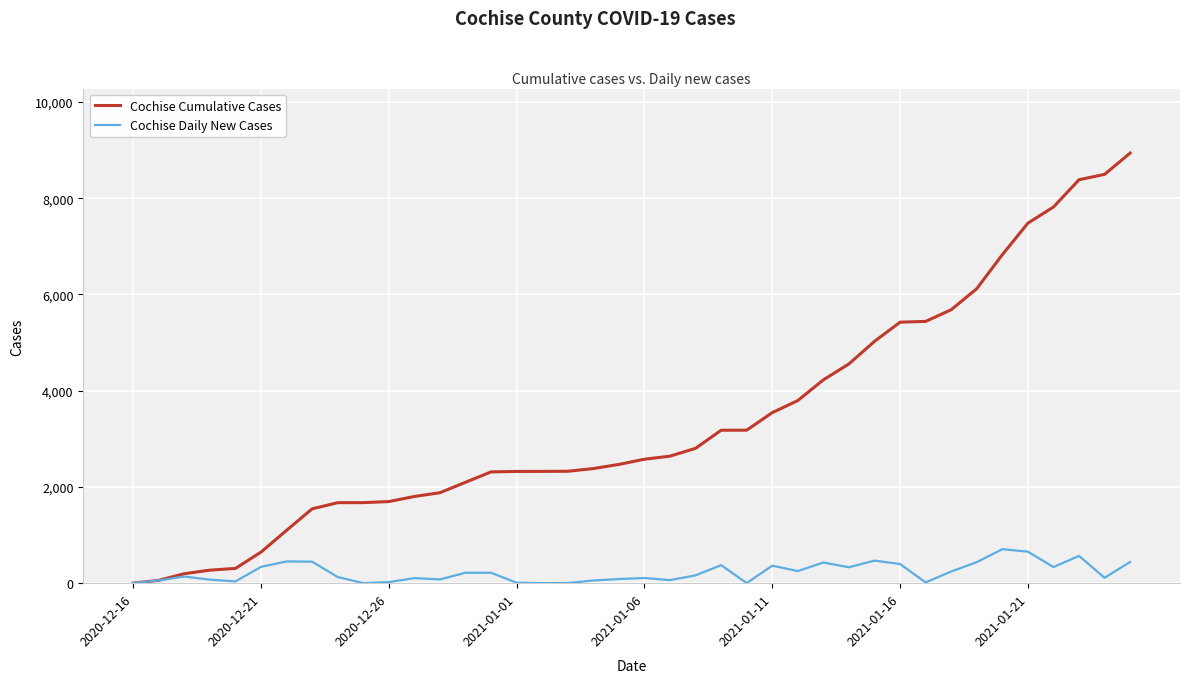

What is the minimum value shown in the chart?

1